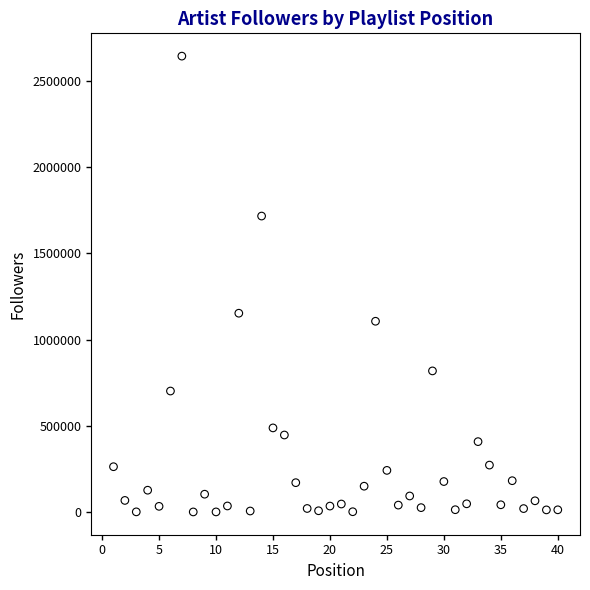

What is the range of X values (max minus min)?

39